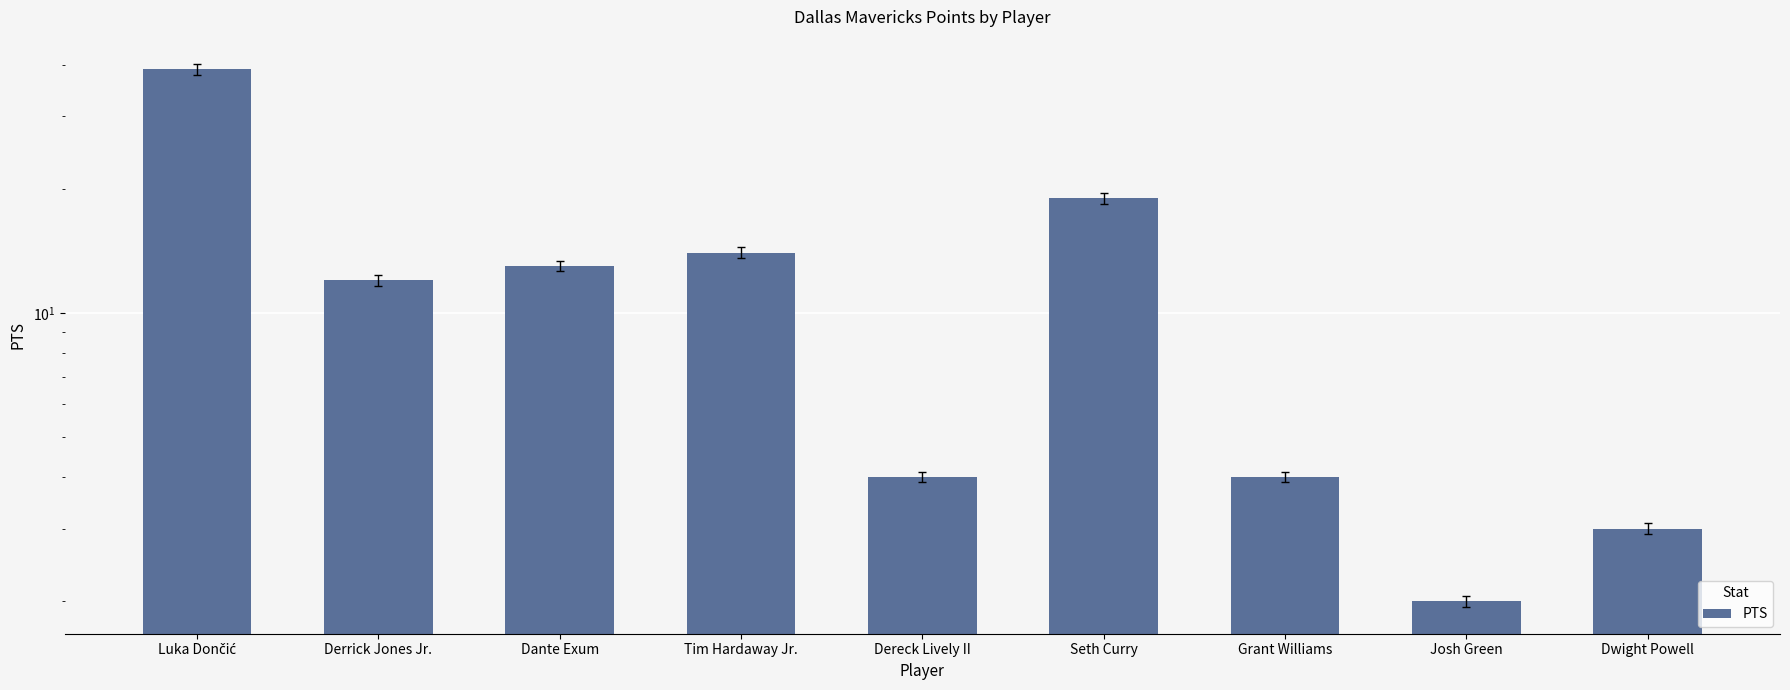

What is the greatest value displayed?

39